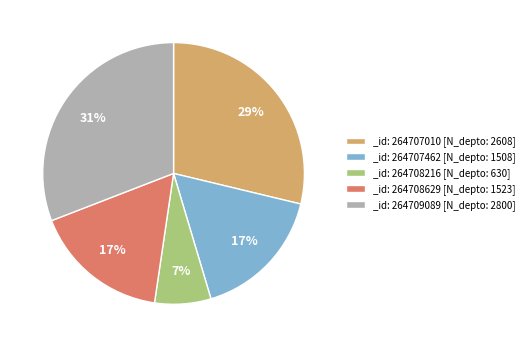

Do _id: 264709089 [N_depto: 2800] and _id: 264708629 [N_depto: 1523] together represent more than half of the pie?

No